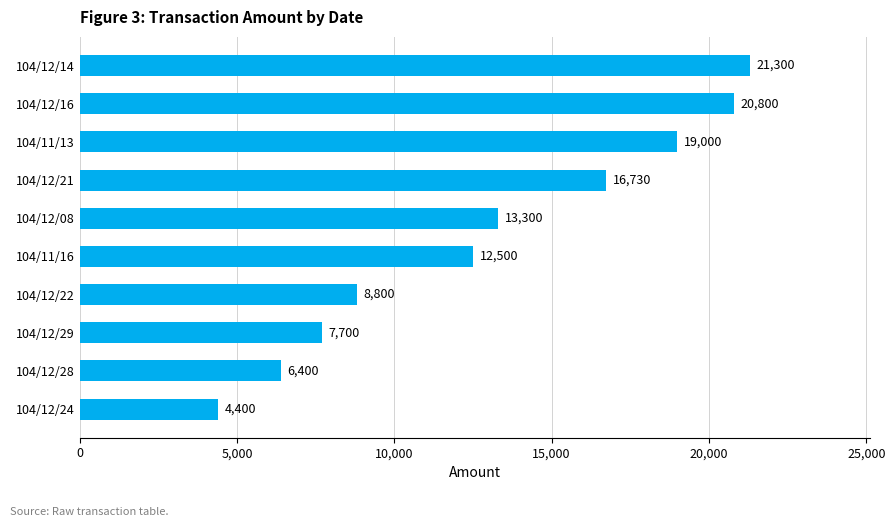

The value at 104/12/21 is 16730. True or false?

True